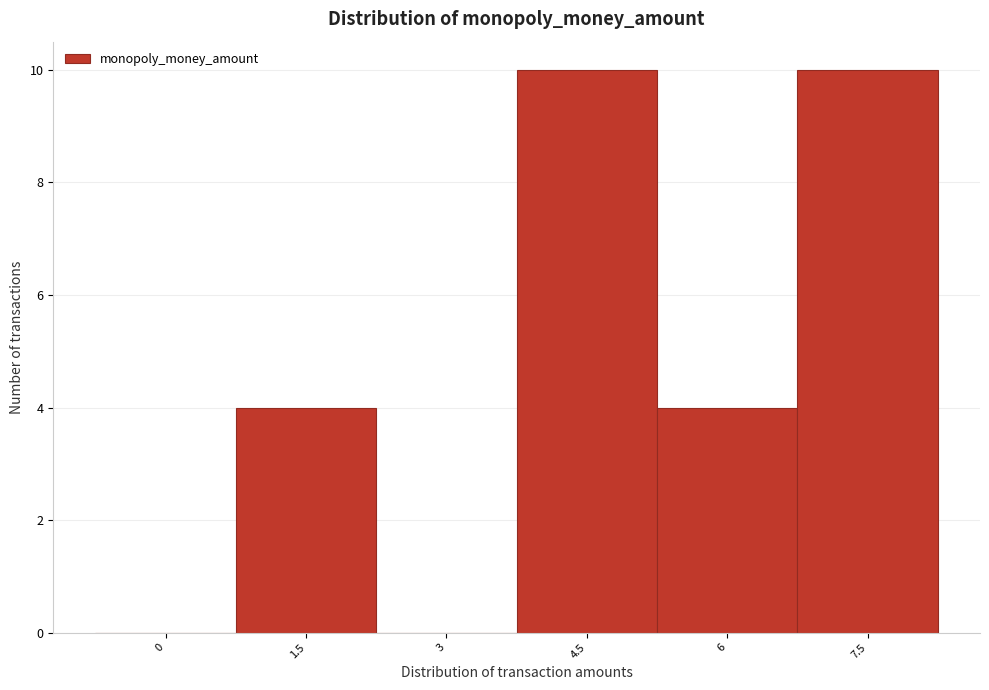

Reading left to right, transcribe all the data shown in this chart.

0=0	1.5=4	3=0	4.5=10	6=4	7.5=10